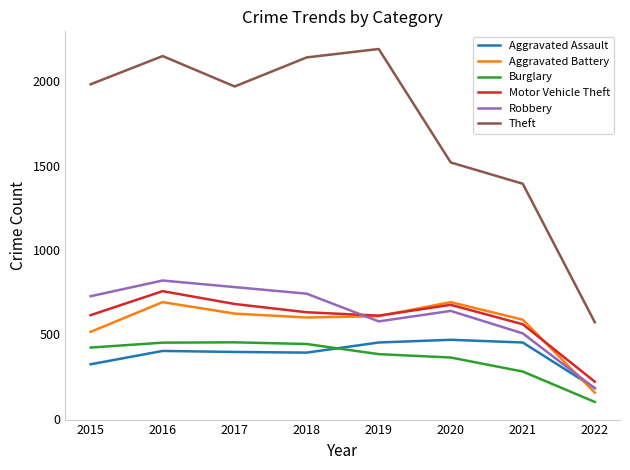

The Aggravated Assault series shows 182 at 2022. True or false?

True